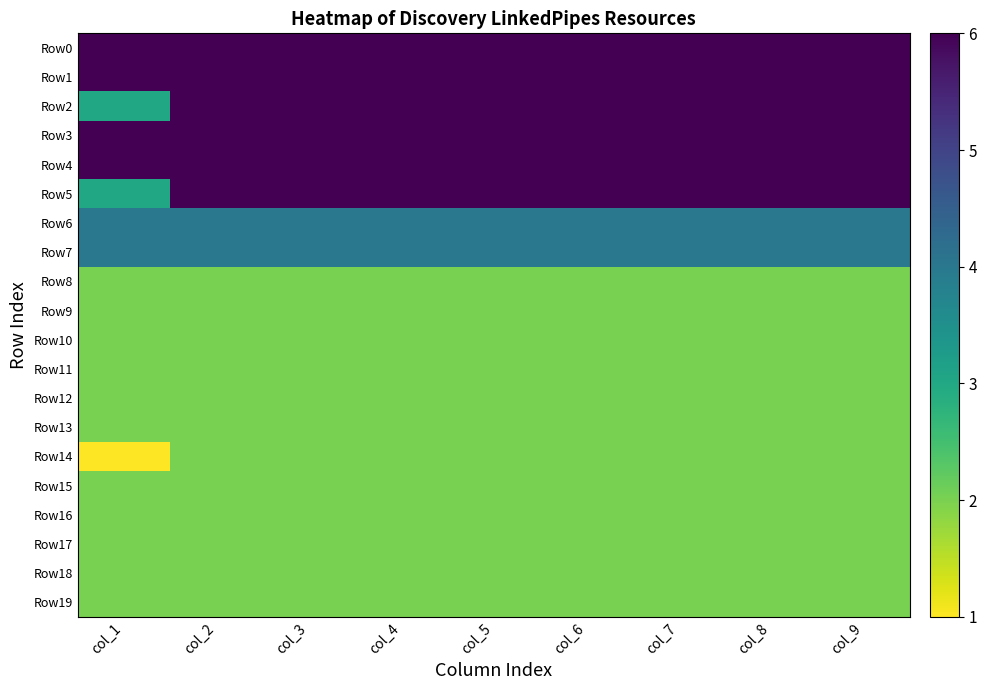

Which series has the widest spread of values?

Row2